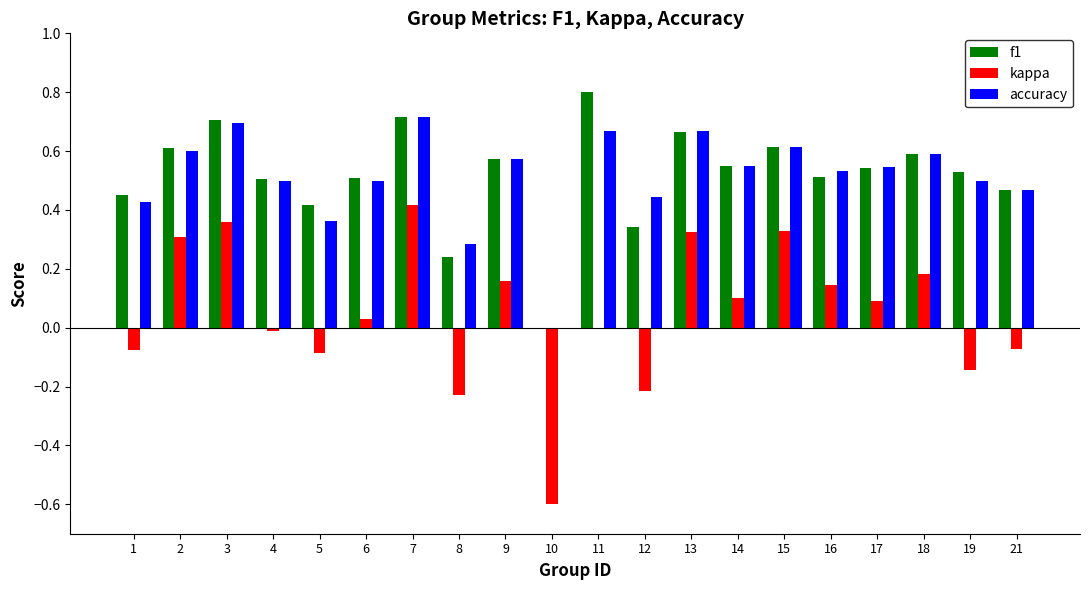

The value of kappa at 7 is 0.7. True or false?

False